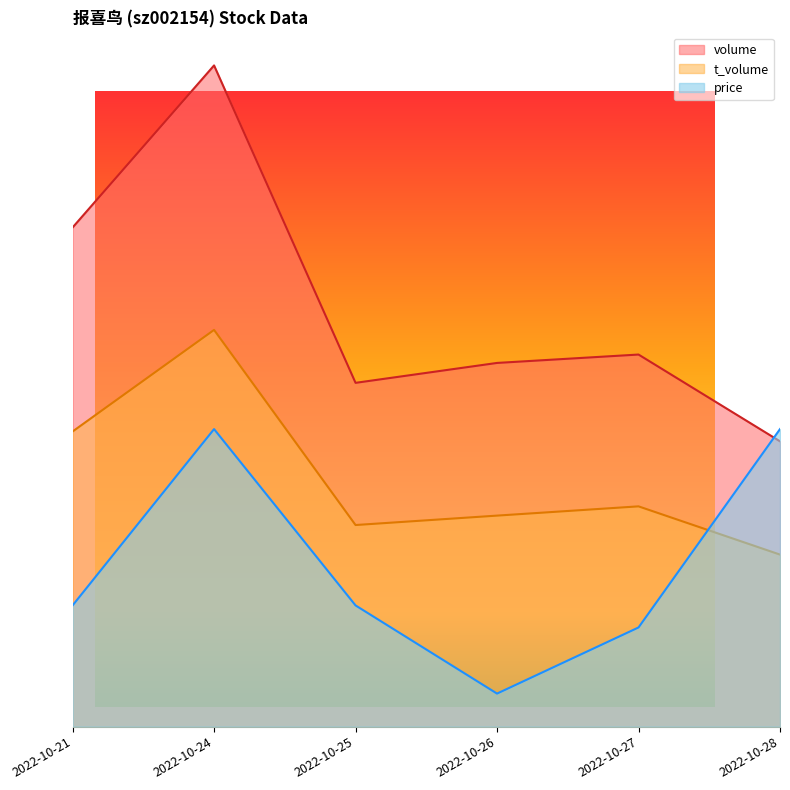

Which series has the largest total across all categories?

volume